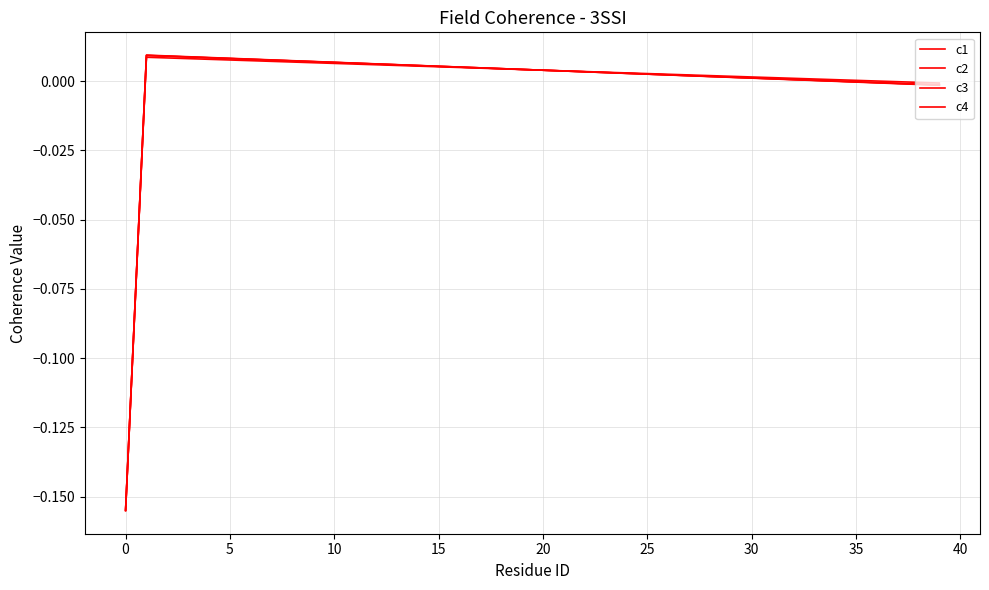

Is this an area chart (filled region under the line)?

No